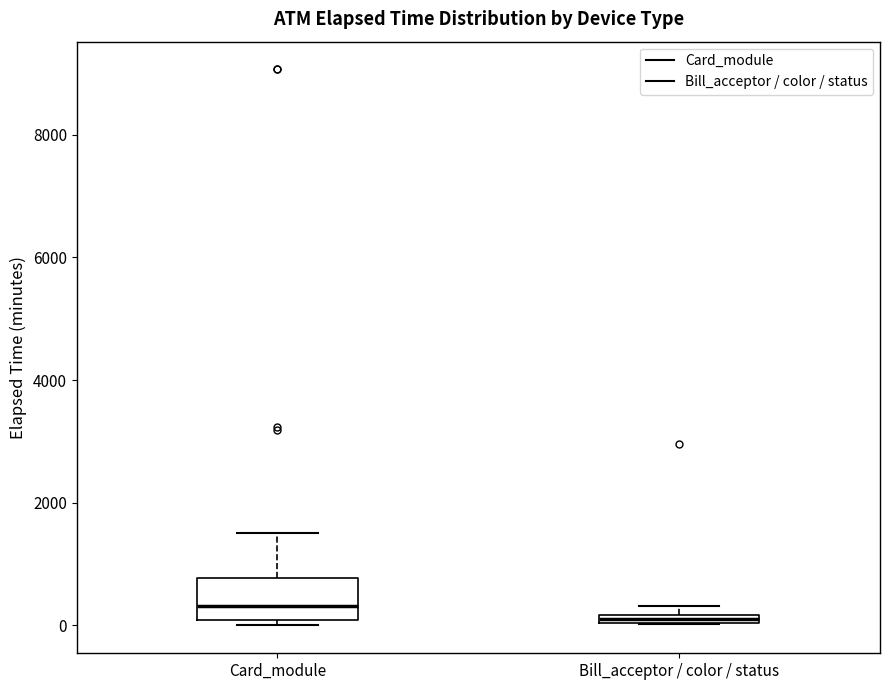

Which box is the tallest, from its lower edge to its upper edge?

Card_module